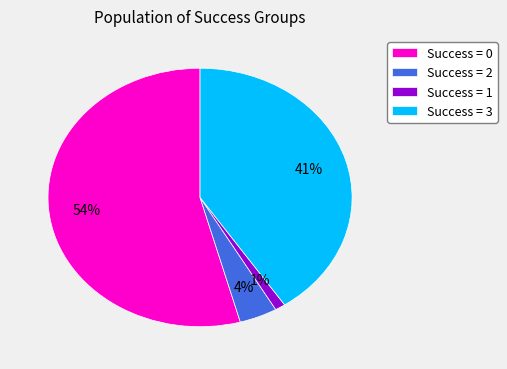

How many slices are in this pie chart?

4